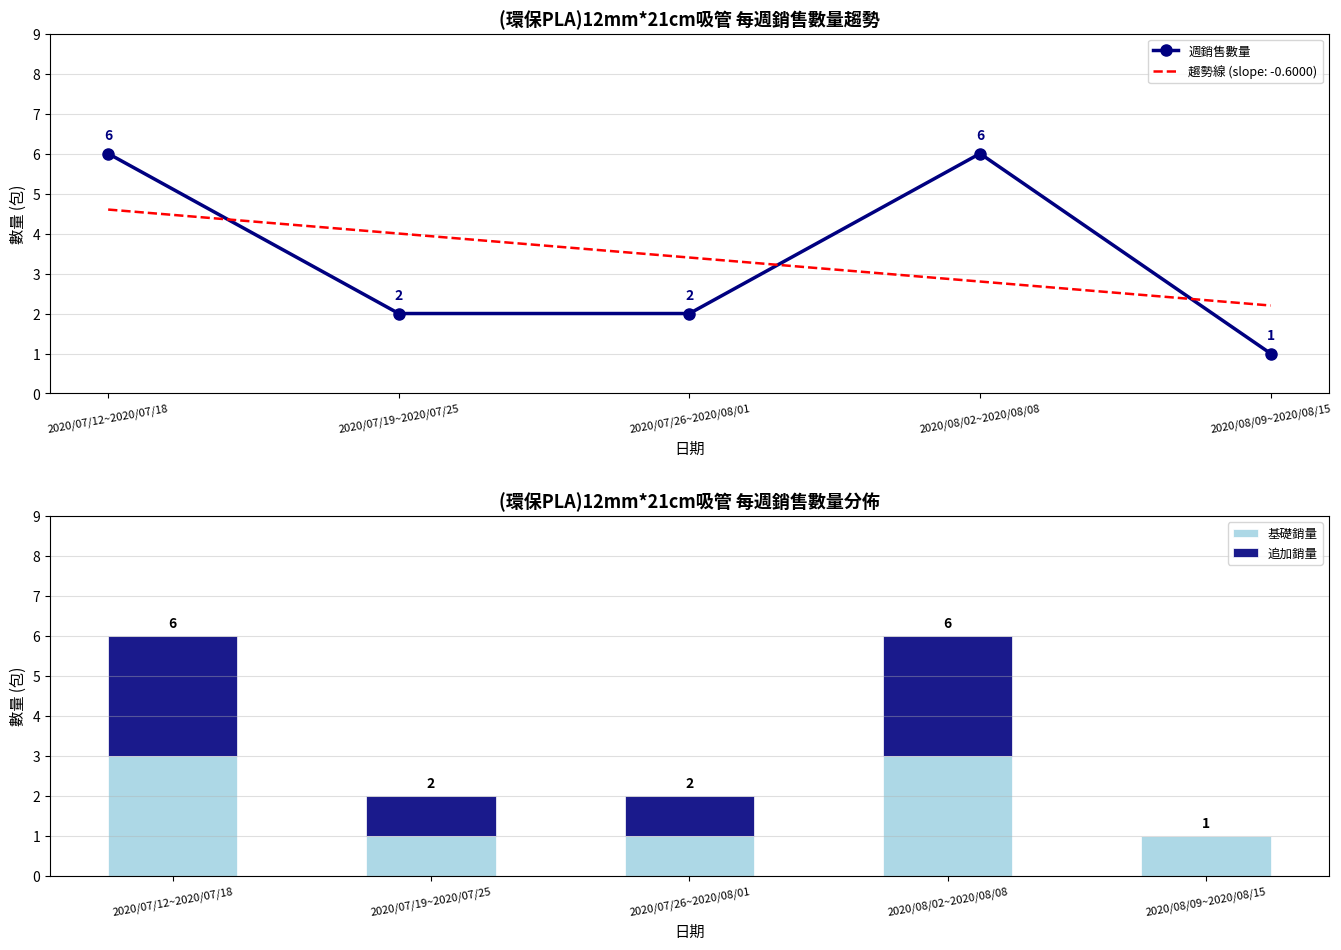

What is the label of the 1st bar from the right?

2020/08/09~2020/08/15